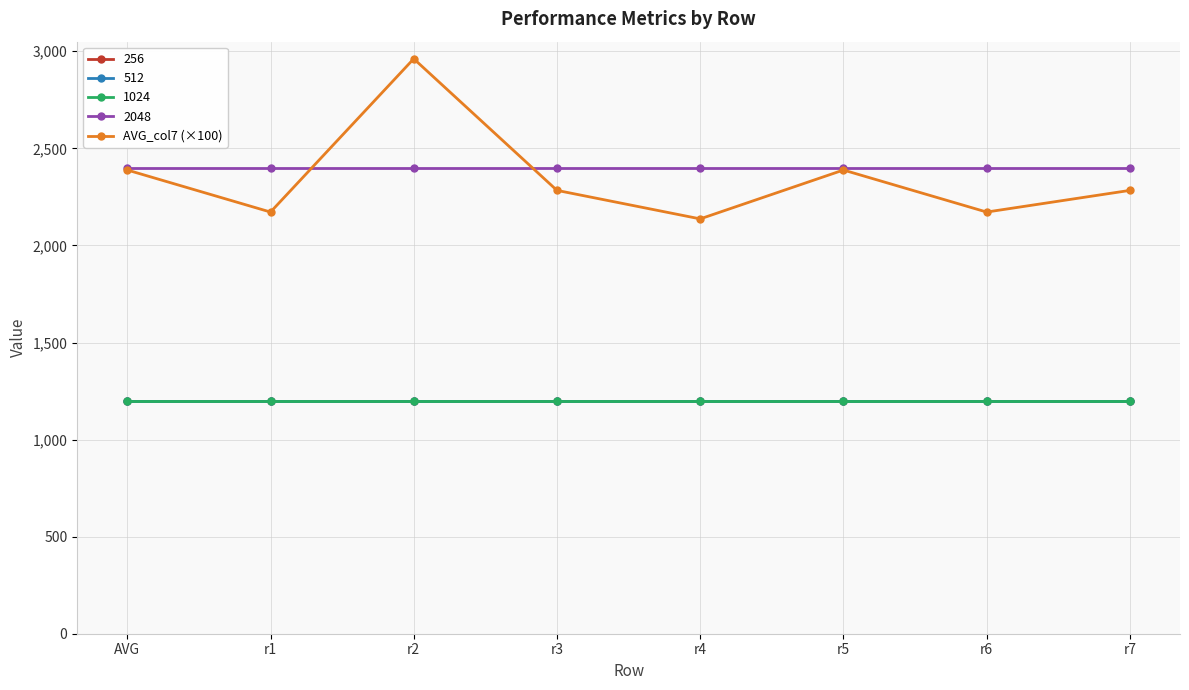

Does the chart have visible grid lines?

Yes